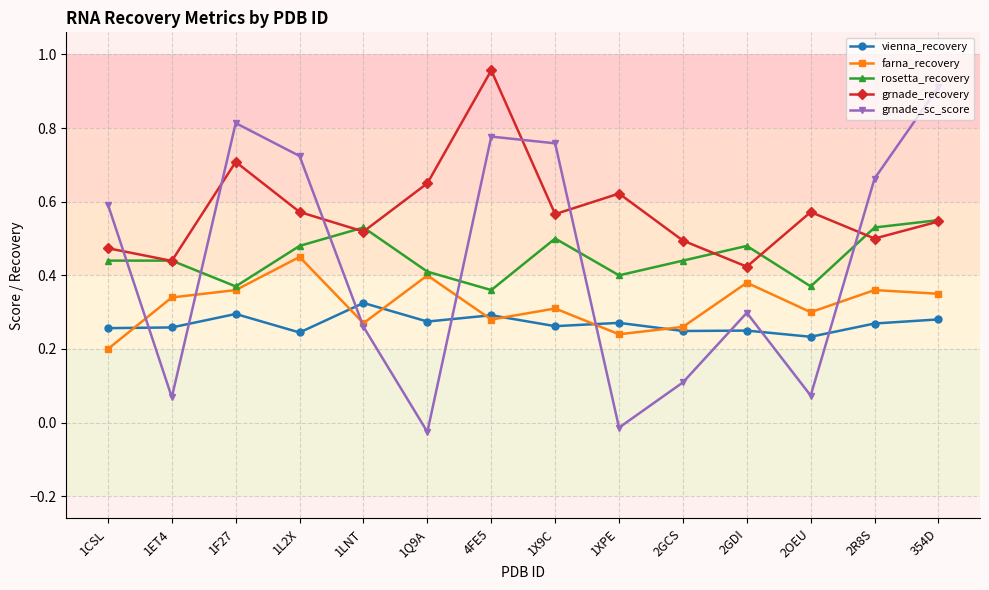

Which category has the lowest value in the grnade_recovery series?

2GDI